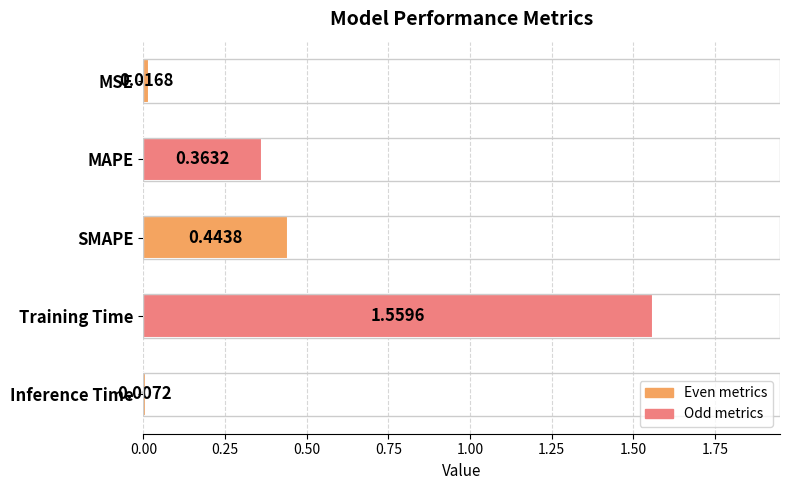

Does the chart contain stacked bars?

No